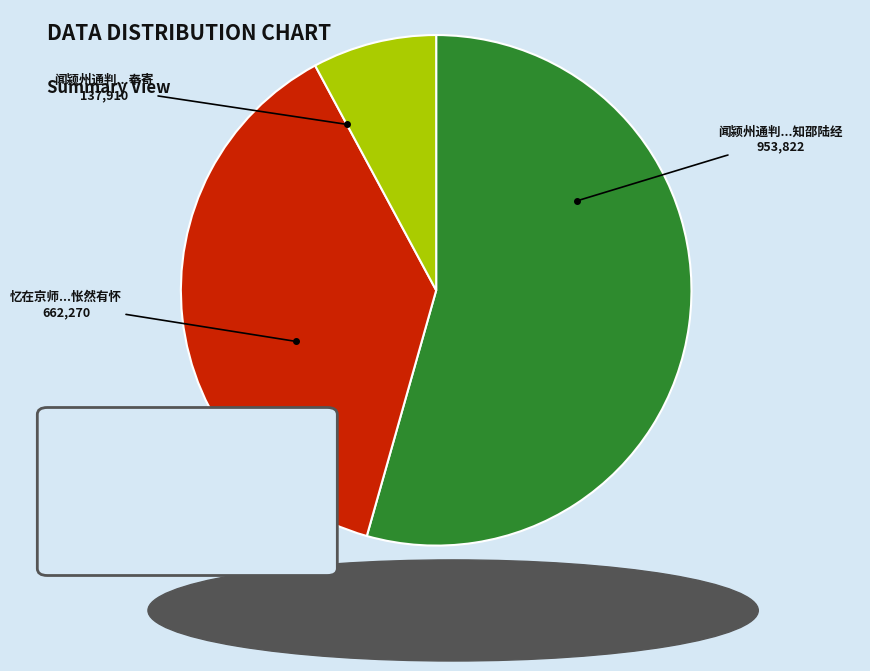

Which slice is the smallest?

闻颍州通判...奉寄